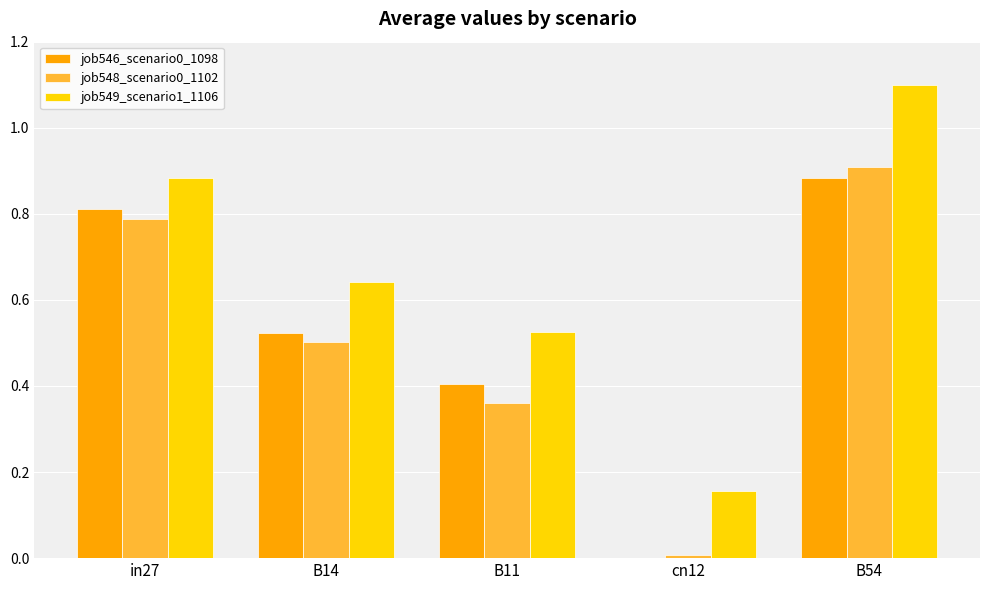

At which category does the chart reach its peak across all series?

B54